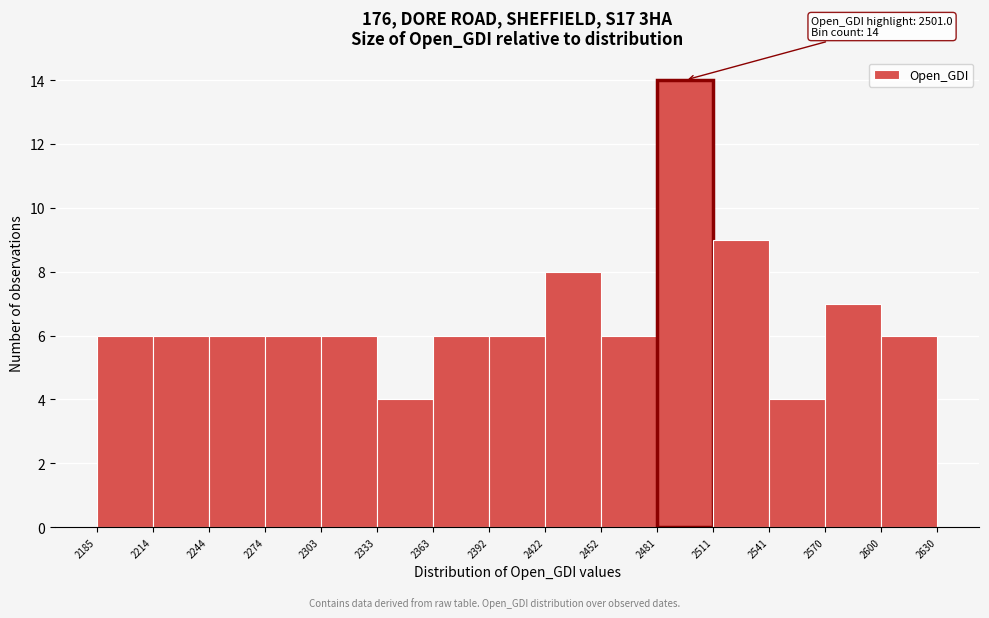

Which range on the x-axis has the tallest bar?

2481 to 2511